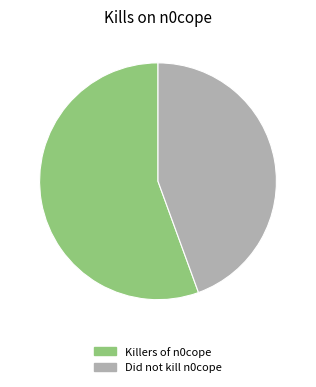

Count the number of slices in the pie.

2